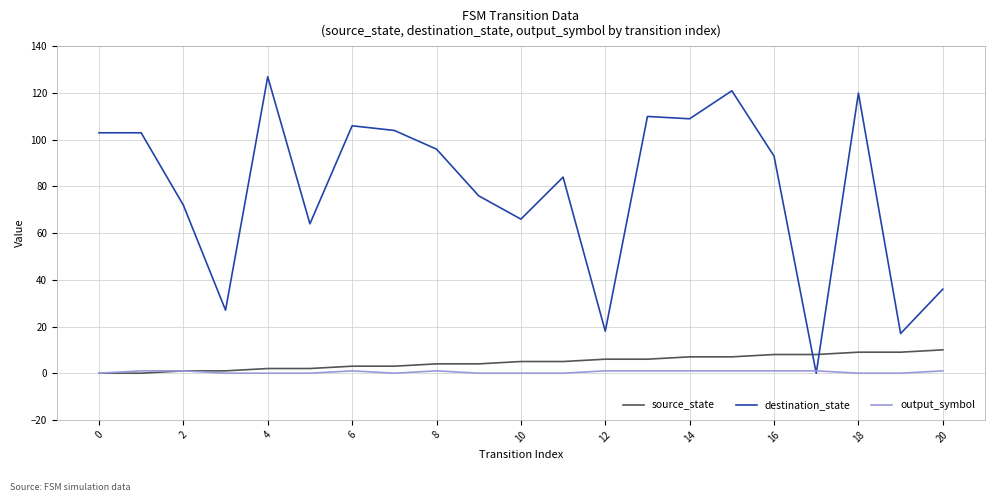

Which series has the largest range (max minus min)?

destination_state